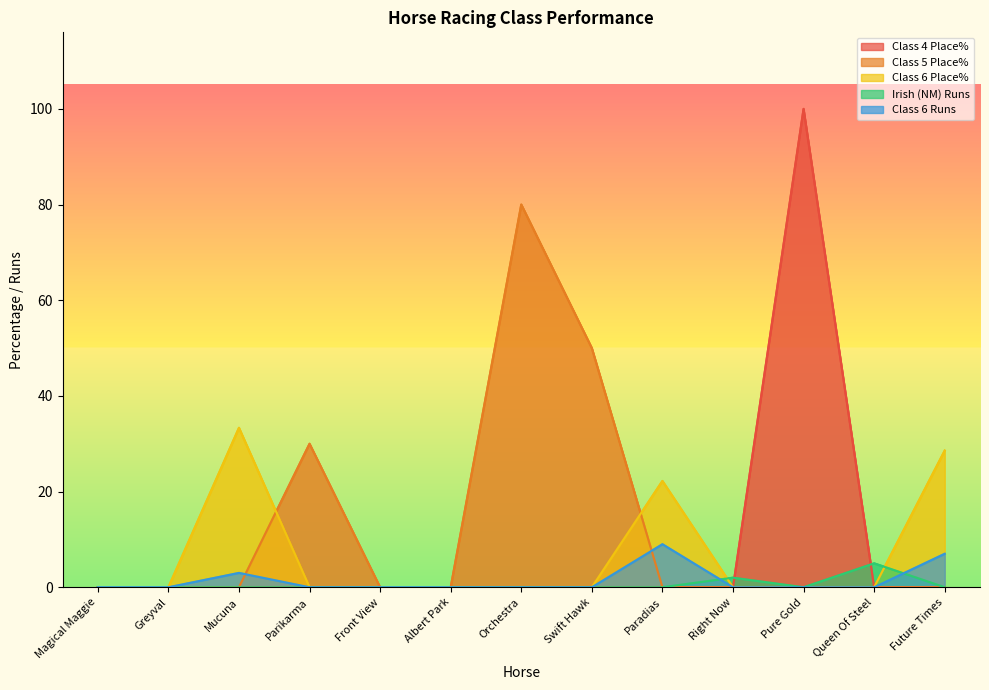

Between Orchestra and Swift Hawk, which is larger?

Orchestra